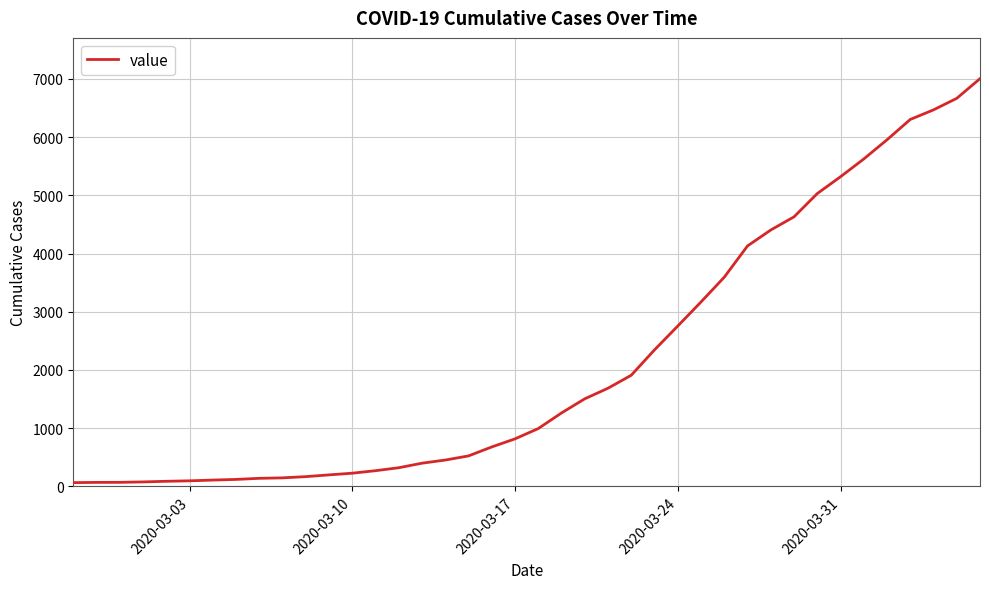

What is the difference between the maximum and minimum values?

6940